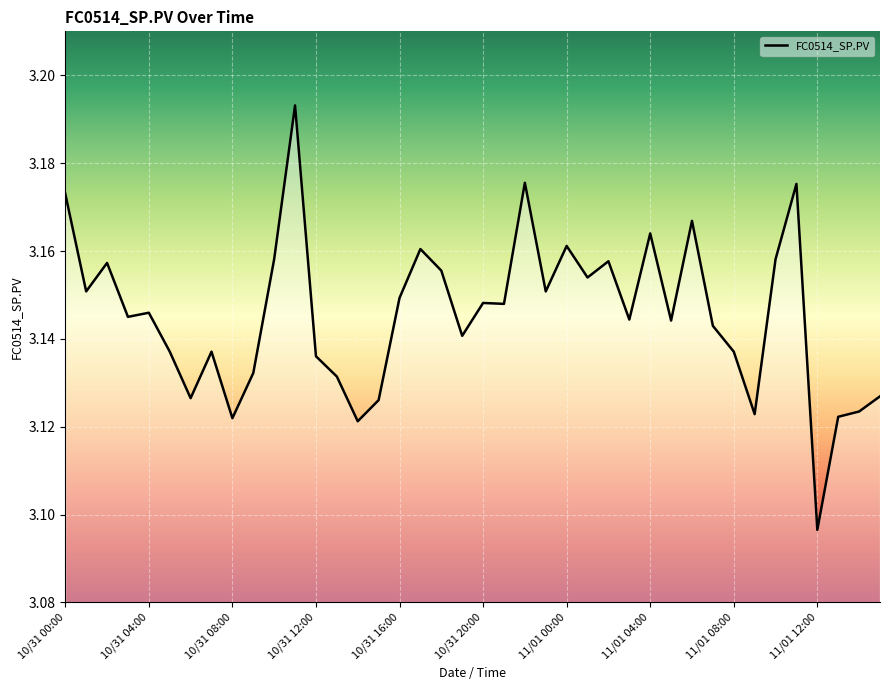

Is it true that the value at 10/31 08:00 is 4.1?

False